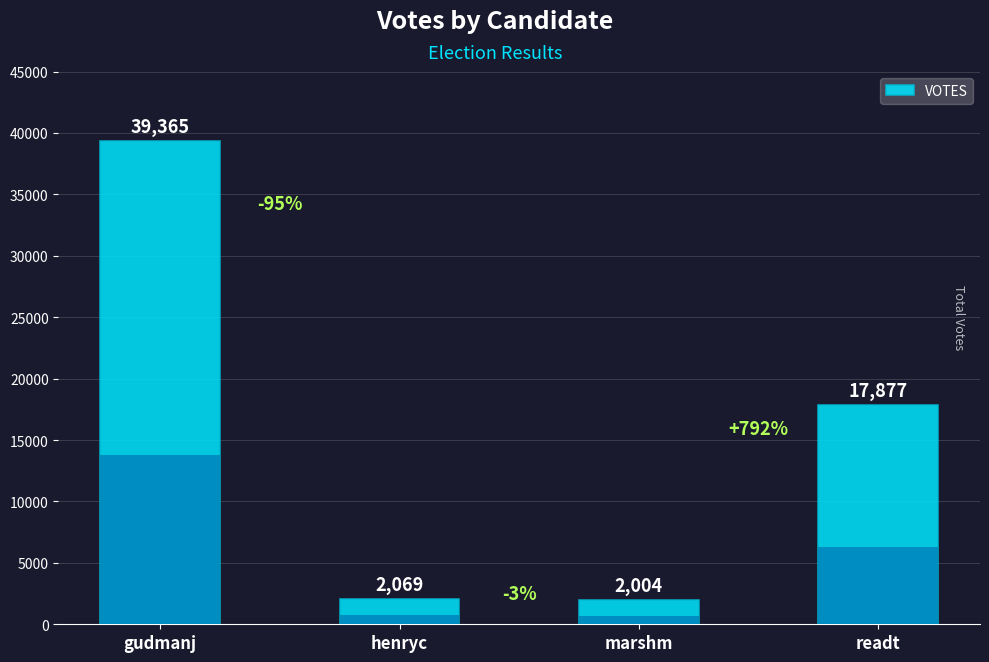

Approximately how many times larger is the value at gudmanj compared to henryc?

19.0